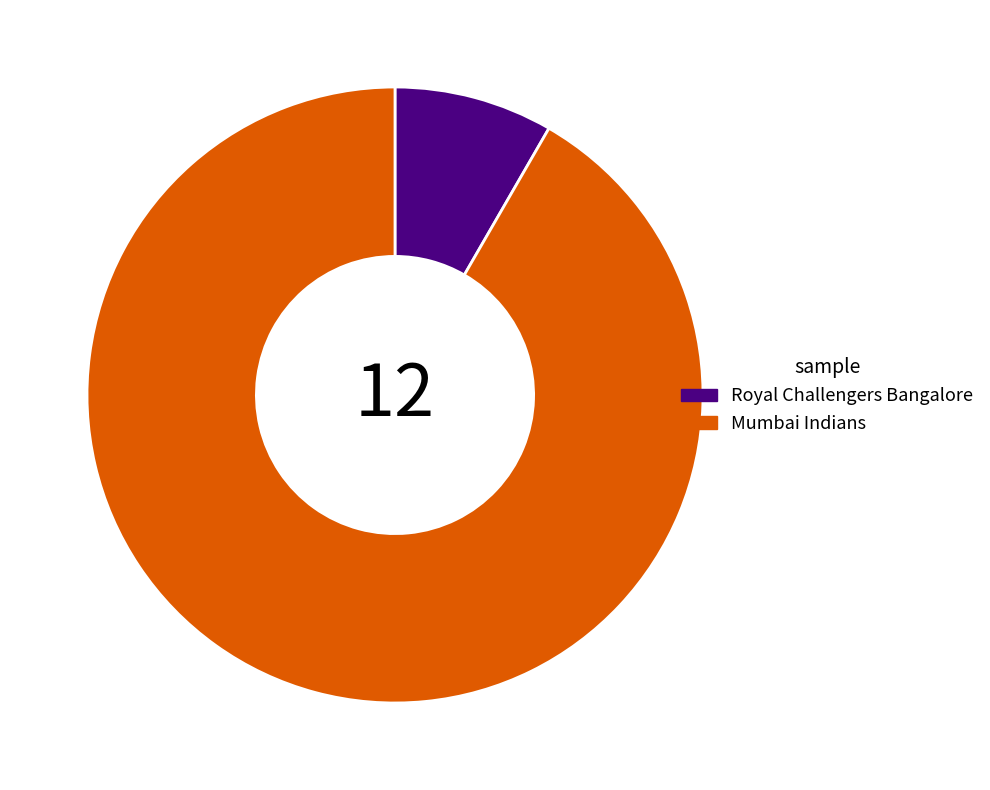

Which category has the smallest portion of the pie?

Royal Challengers Bangalore